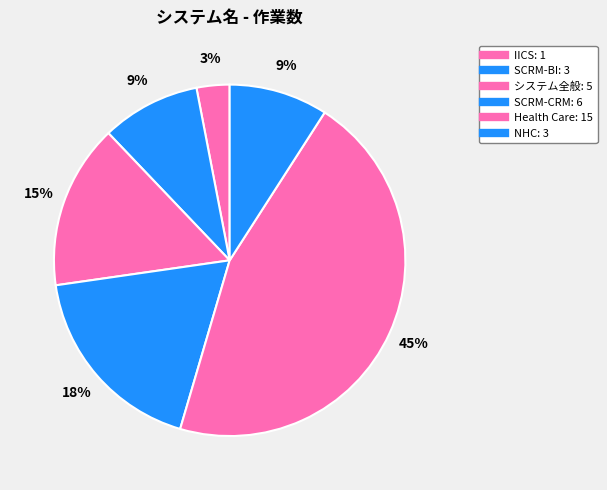

What percentage is the システム全般 slice, to the nearest percent?

15%